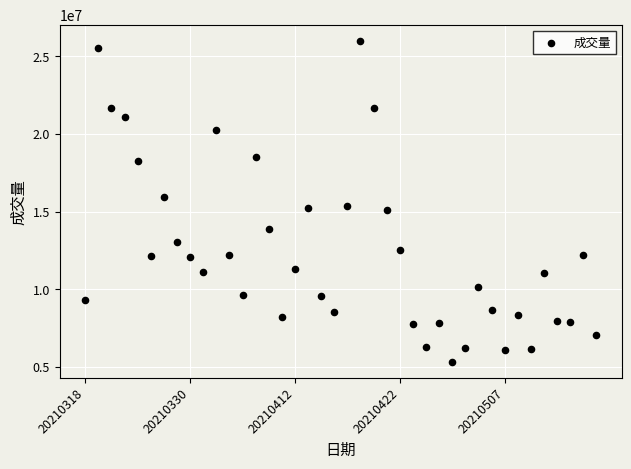

What is the range of Y values (max minus min)?

20644343